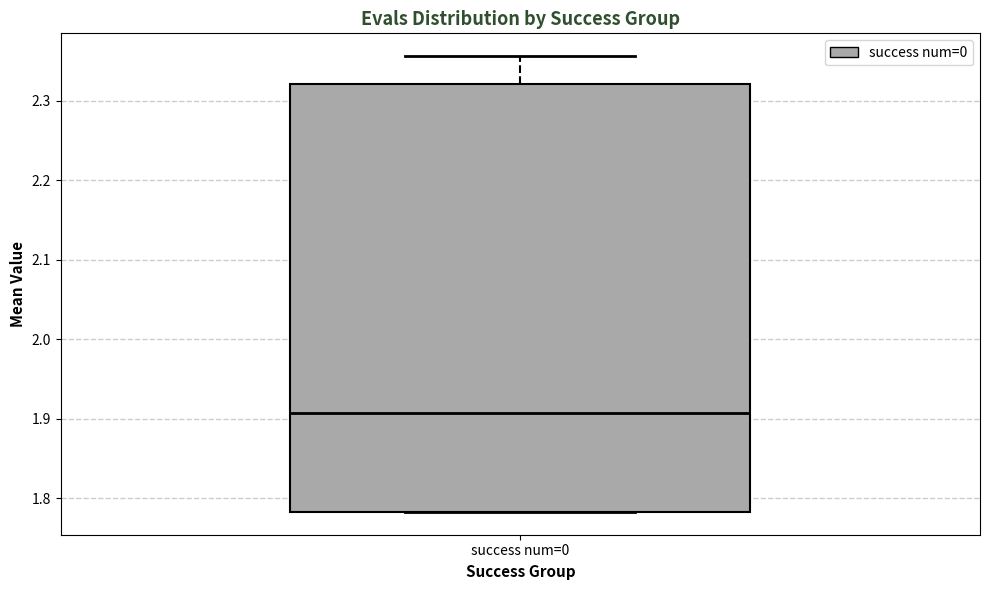

Where is the upper edge of the box for success num=0 on the y-axis? The values are not printed on the chart, so give them approximately, as read against the axis.

2.32